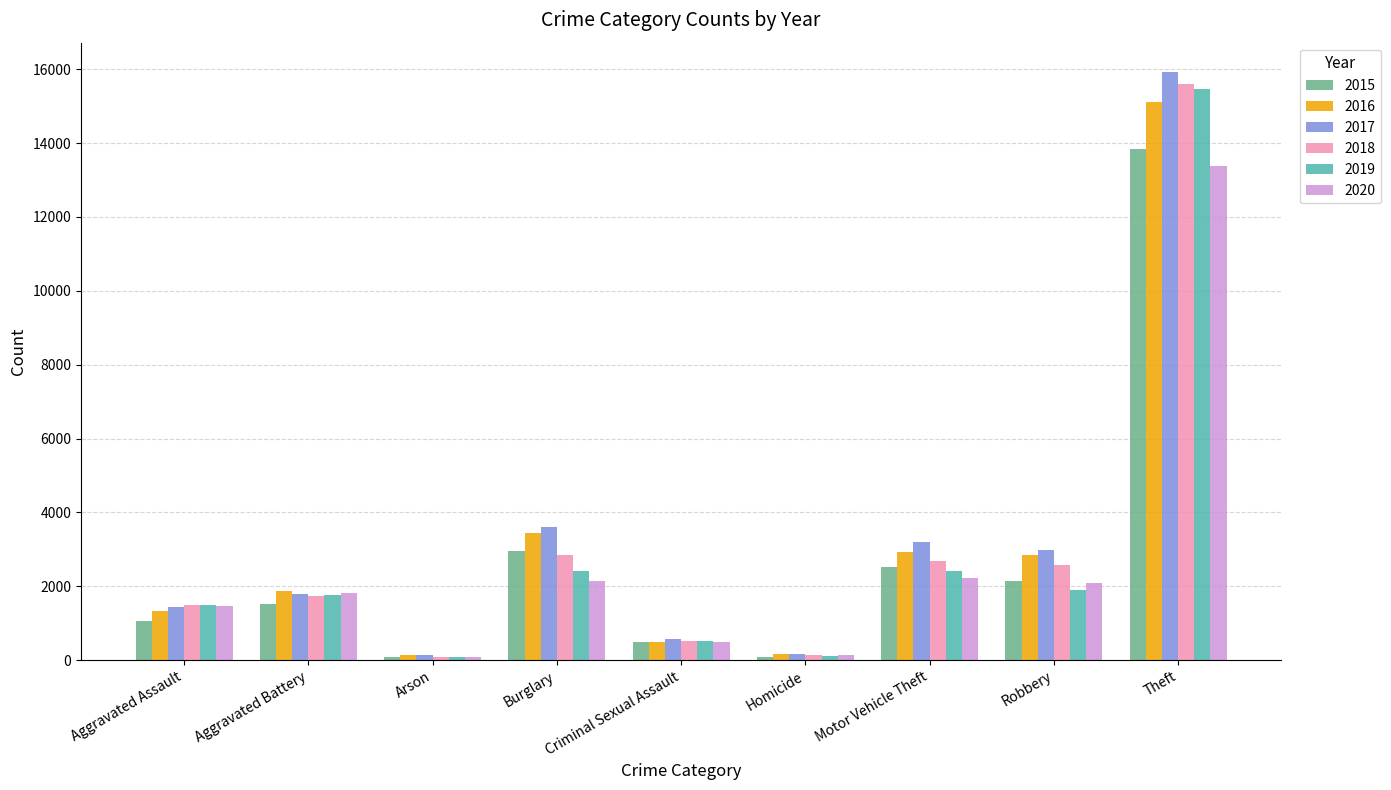

What is the label of the 7th bar from the right?

Arson